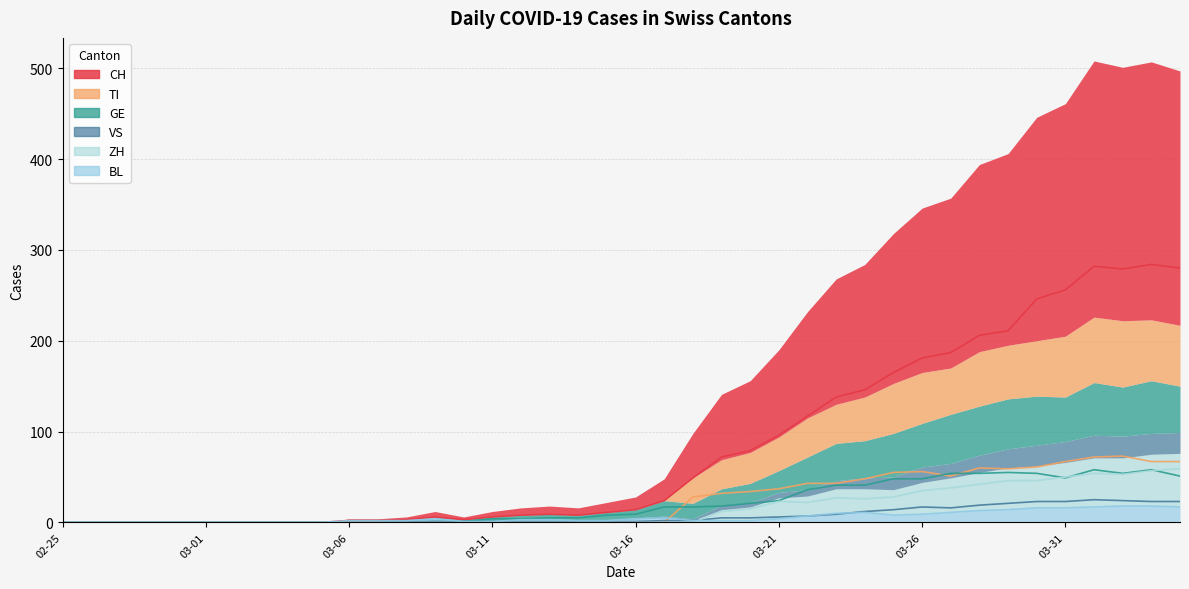

Rank the categories by BL value from highest to lowest.

2020-04-02, 2020-04-03, 2020-04-01, 2020-04-04, 2020-03-30, 2020-03-31, 2020-03-29, 2020-03-28, 2020-03-24, 2020-03-27, 2020-03-23, 2020-03-26, 2020-03-25, 2020-03-22, 2020-03-17, 2020-03-09, 2020-03-16, 2020-03-21, 2020-03-12, 2020-03-13, 2020-03-06, 2020-03-07, 2020-03-08, 2020-03-14, 2020-03-15, 2020-03-18, 2020-03-19, 2020-03-20, 2020-03-10, 2020-03-11, 2020-02-25, 2020-02-26, 2020-02-27, 2020-02-28, 2020-02-29, 2020-03-01, 2020-03-02, 2020-03-03, 2020-03-04, 2020-03-05